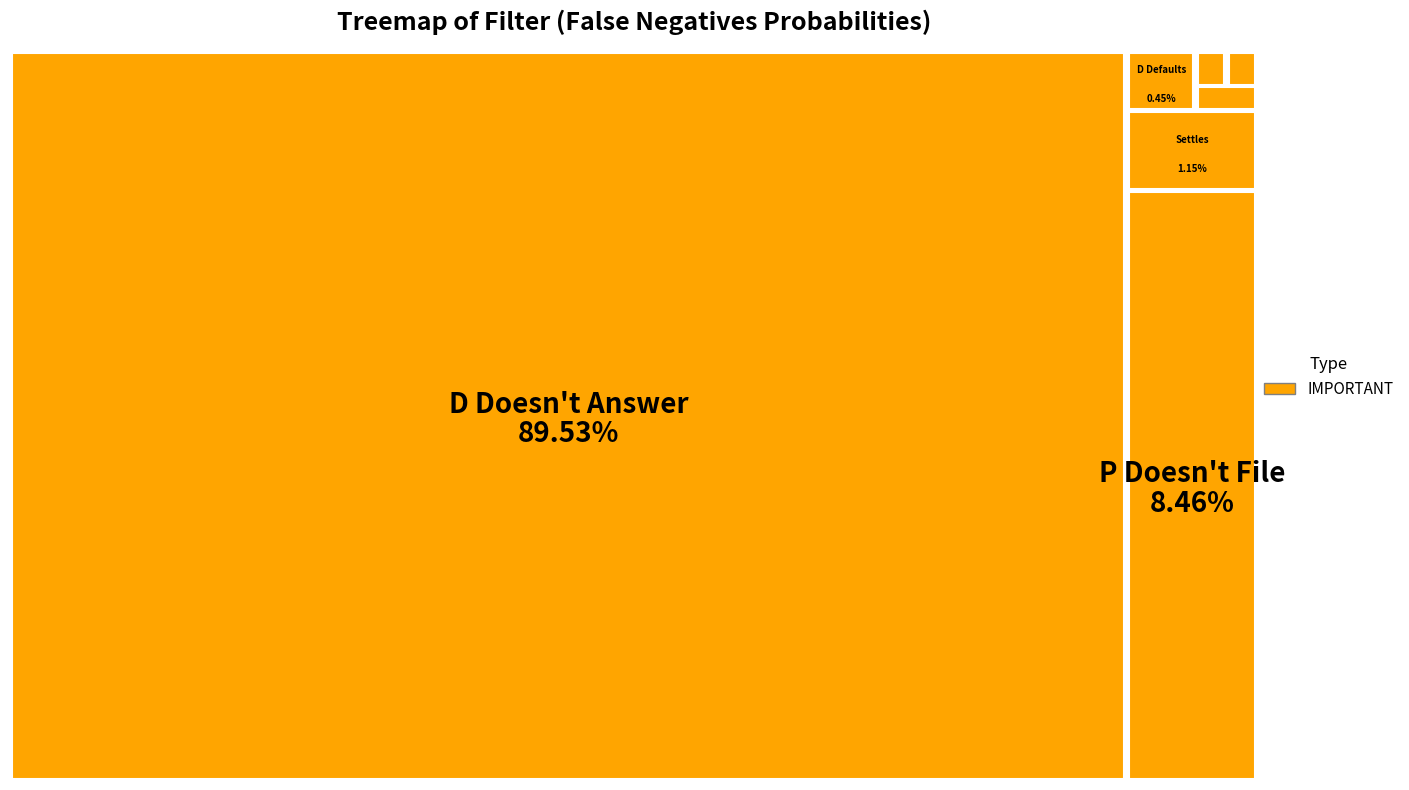

How many segments does this pie chart have?

7